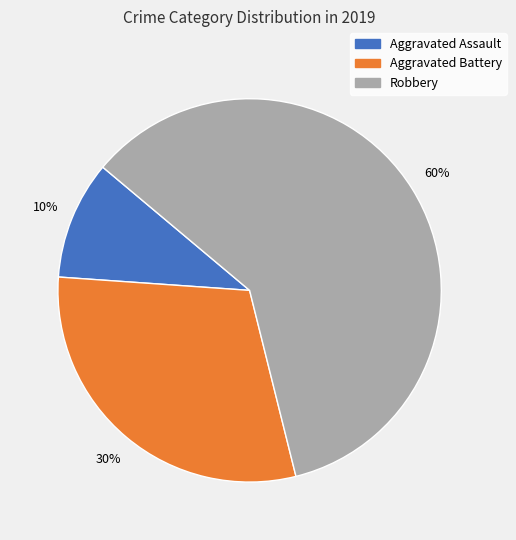

To the nearest percent, what is the difference between the Robbery and Aggravated Assault slice percentages?

50%